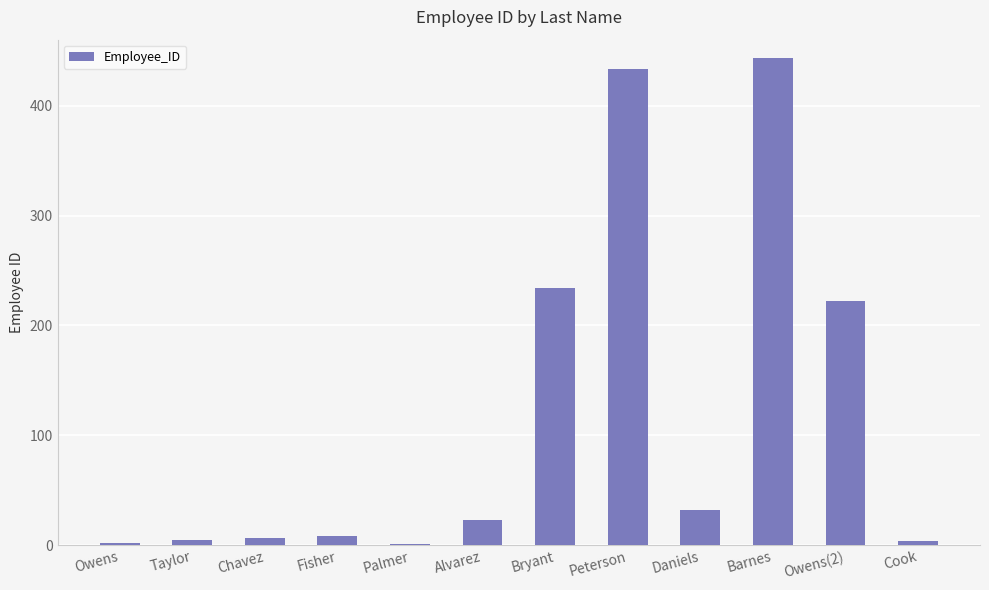

What is the maximum value shown in the chart?

443